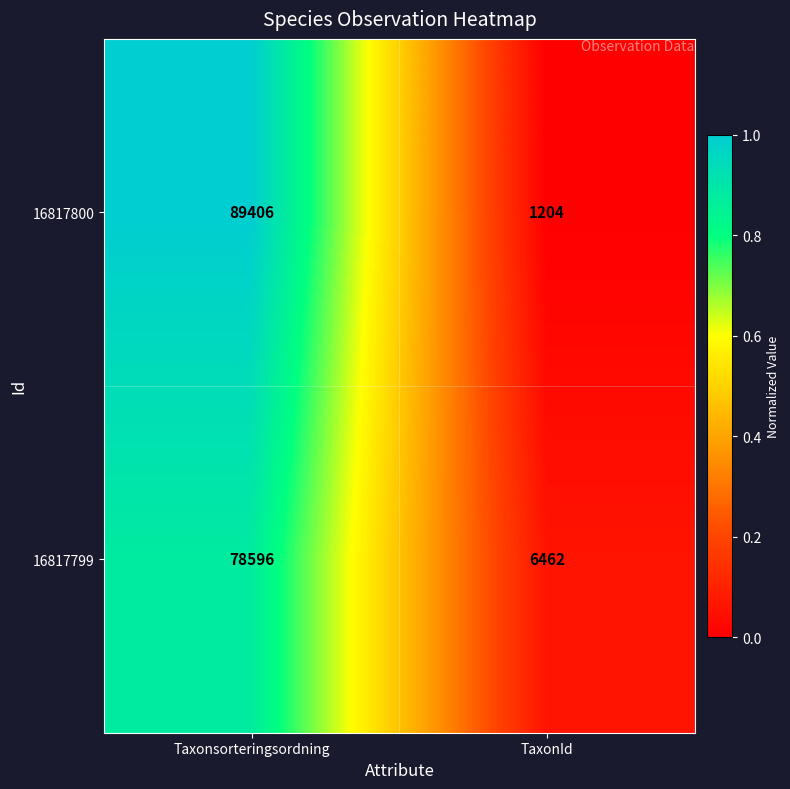

At TaxonId, list the series in order from smallest to largest.

16817800, 16817799